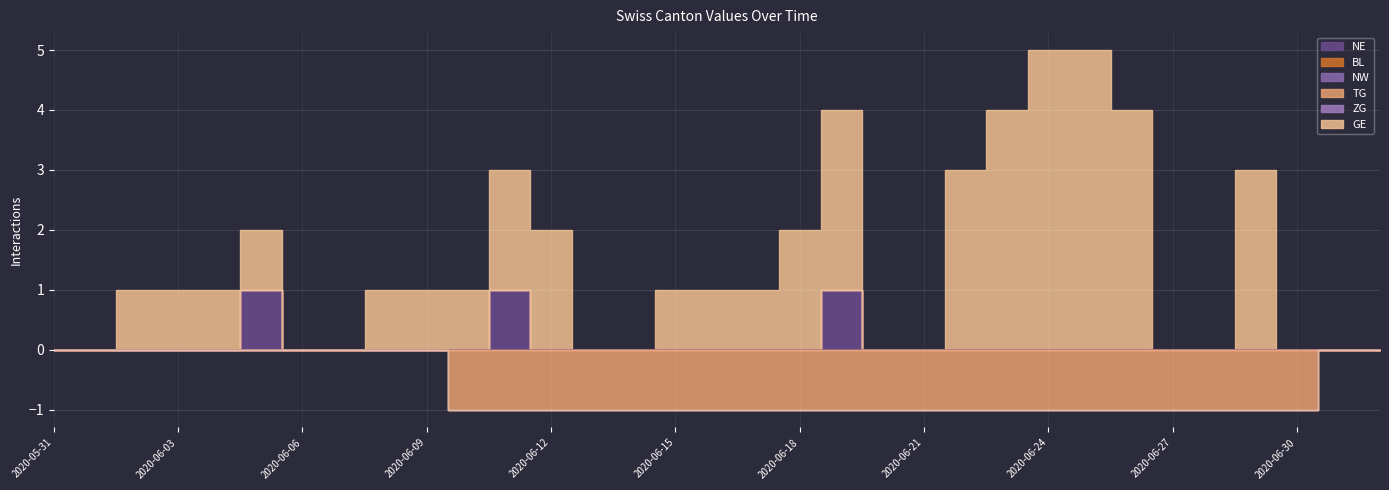

The value of GE at 2020-06-06 is 0. True or false?

True